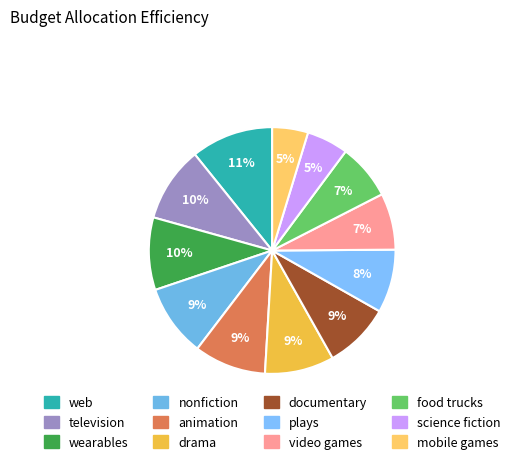

Is nonfiction the majority of the pie?

No